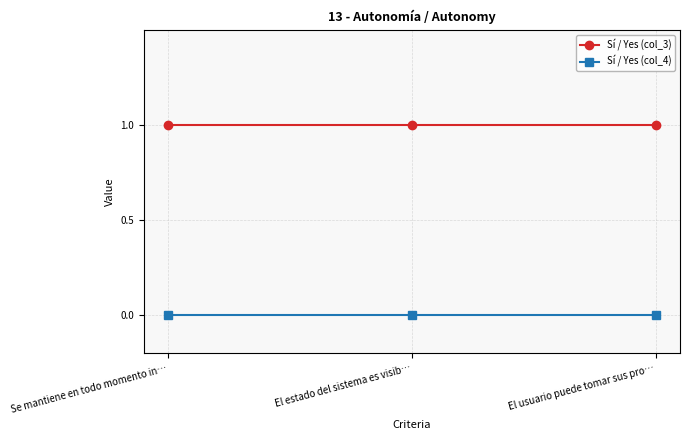

How many lines are shown in the chart?

2